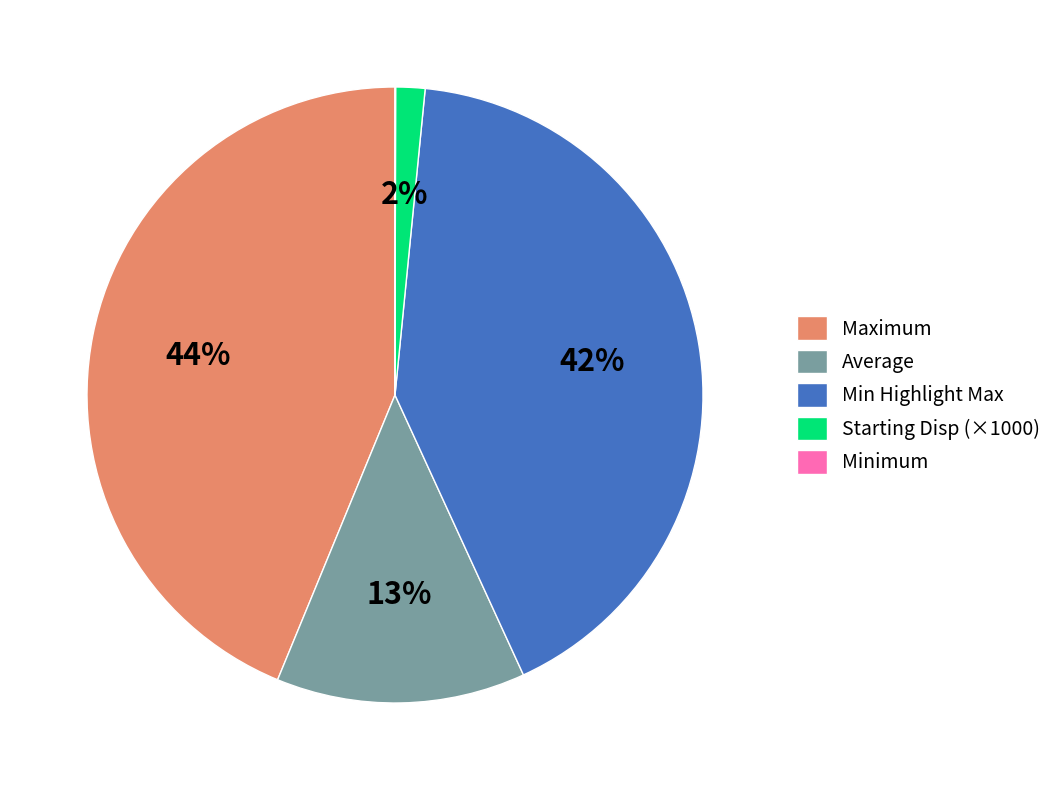

Is there a majority slice in this chart?

No